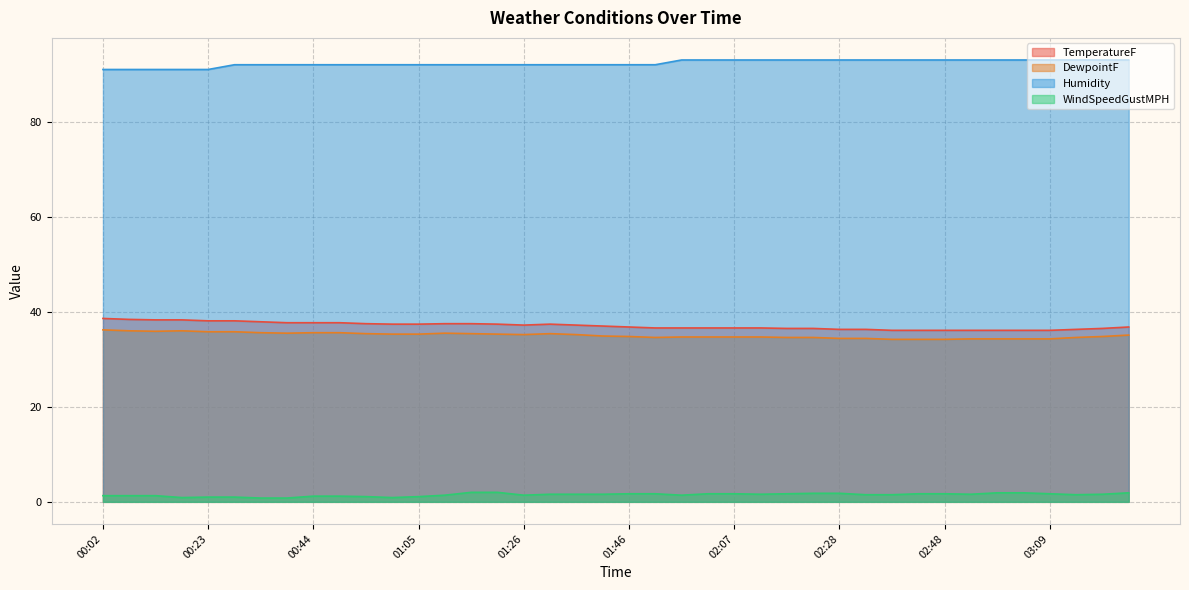

How many lines are shown in the chart?

4